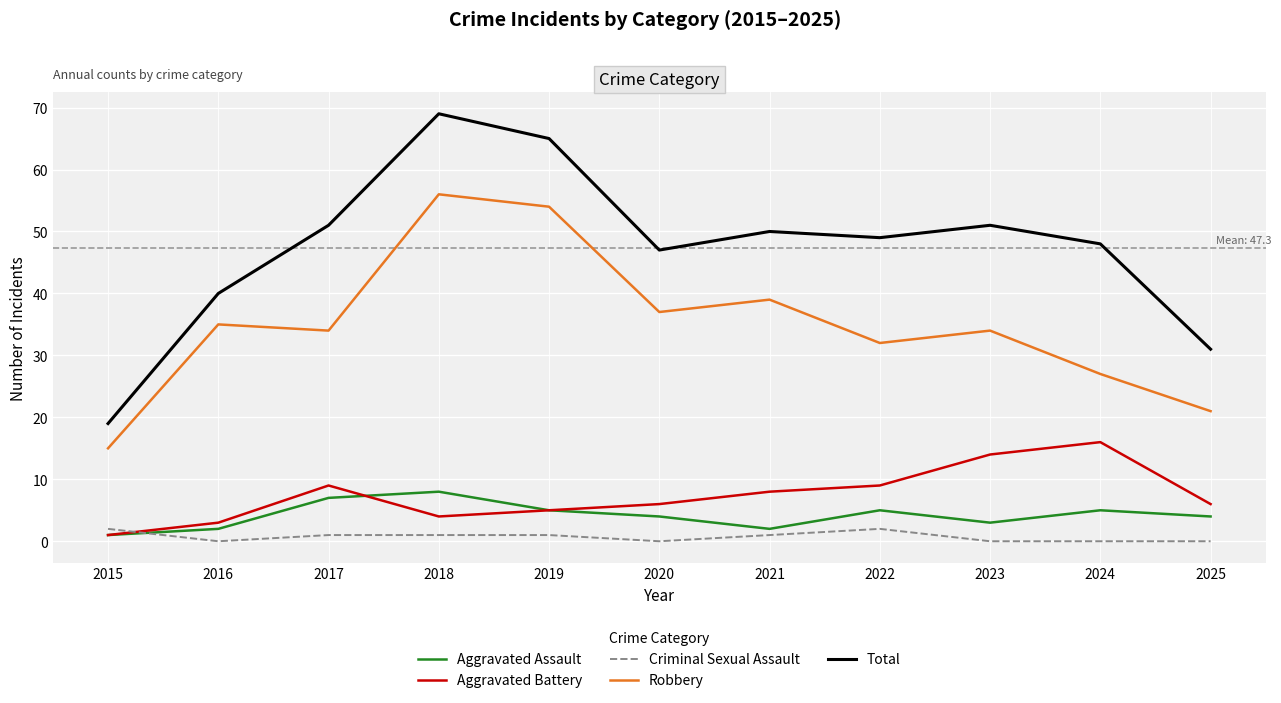

List the series in order of their peak value, highest first.

Total, Robbery, Aggravated Battery, Aggravated Assault, Criminal Sexual Assault